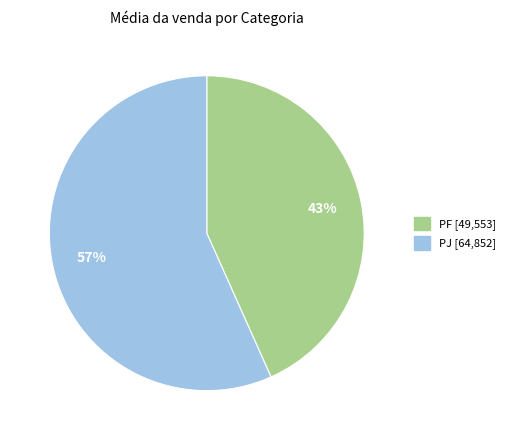

To the nearest percent, what percentage of the pie is PJ?

57%